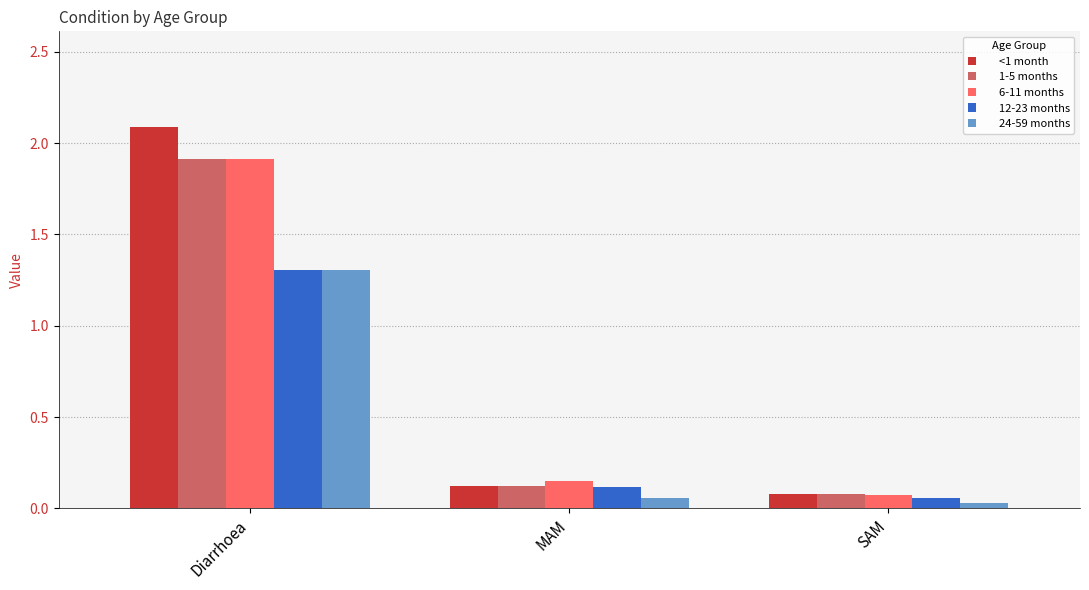

What is the label of the 1st bar from the left?

Diarrhoea